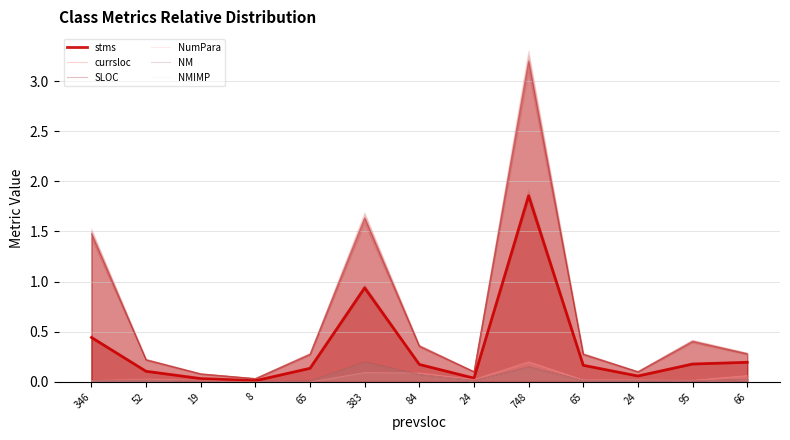

The value of NumPara at 65 is 0.0. True or false?

False